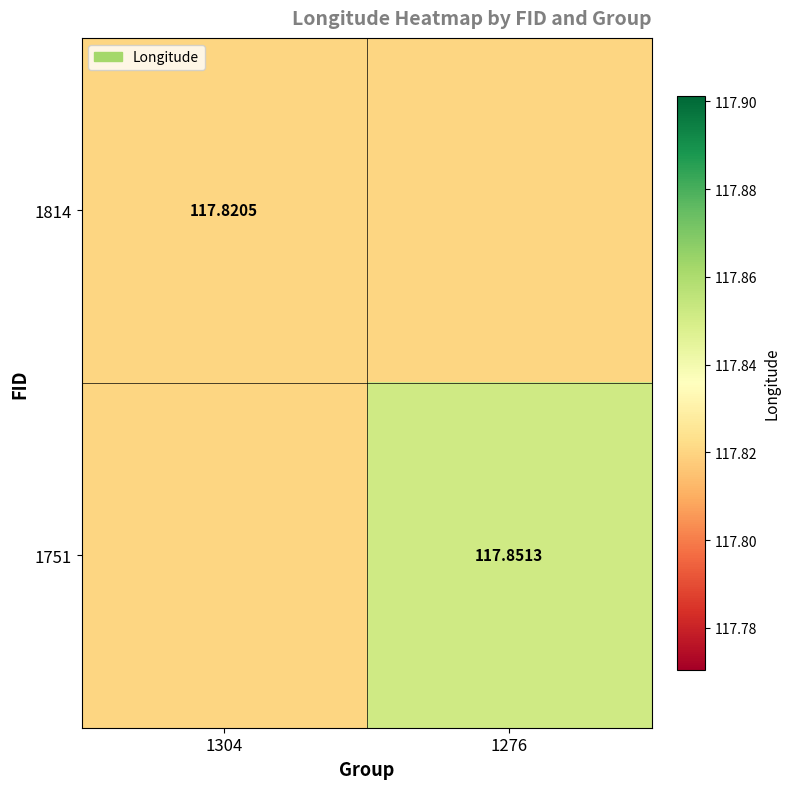

Is it true that 1751 equals 157.7 at 1304?

False